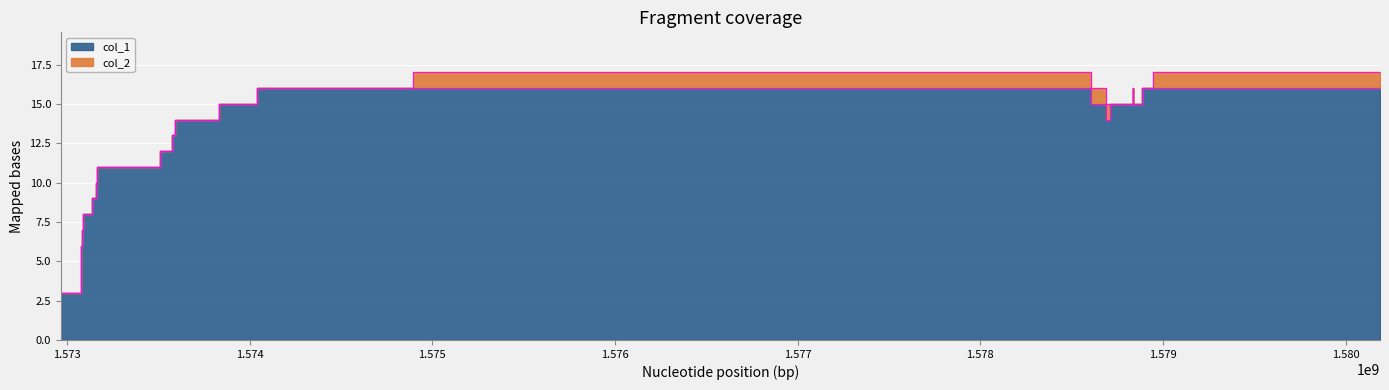

At which category does the chart reach its minimum across all series?

1572967024